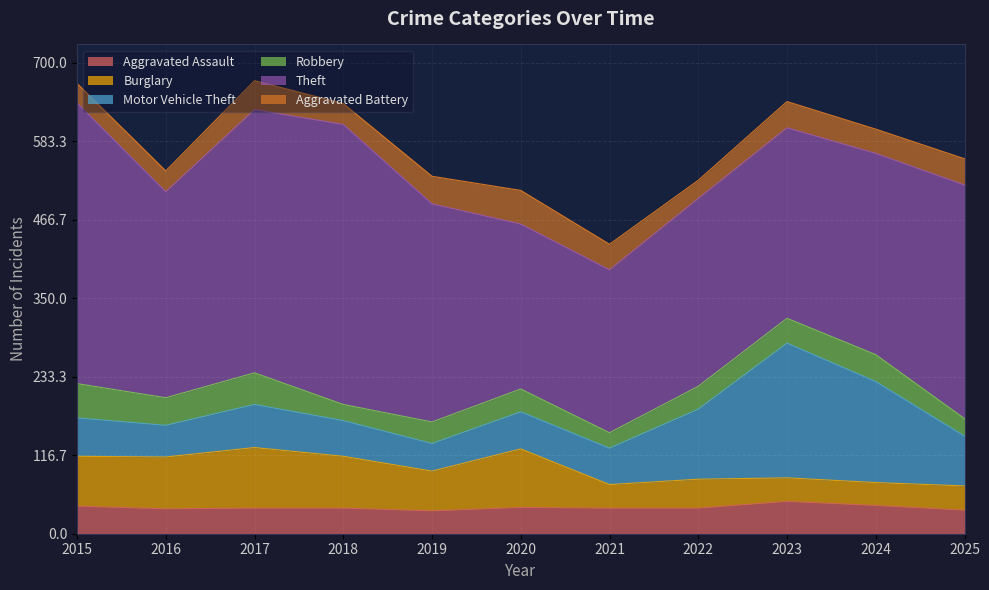

What is the value of the Motor Vehicle Theft point at the 7th from the left?

54